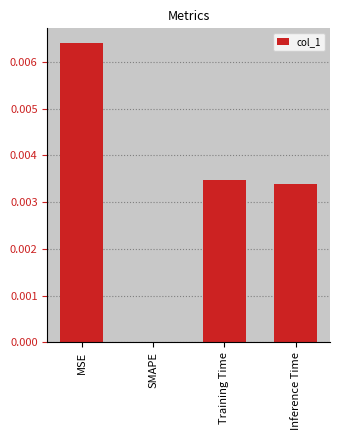

Between MSE and SMAPE, which is larger?

MSE